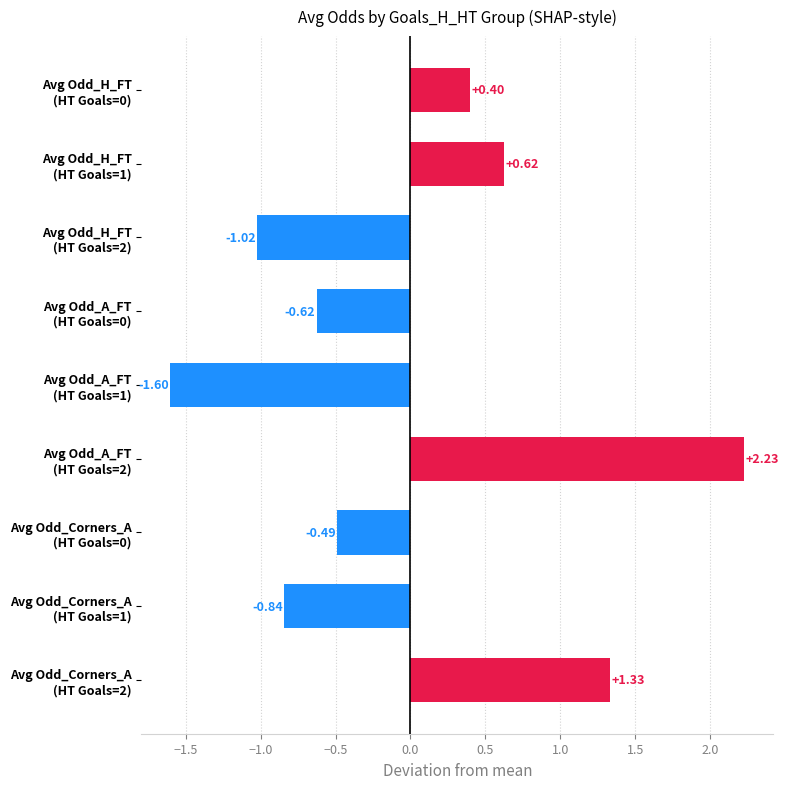

Does the chart contain any negative values?

Yes